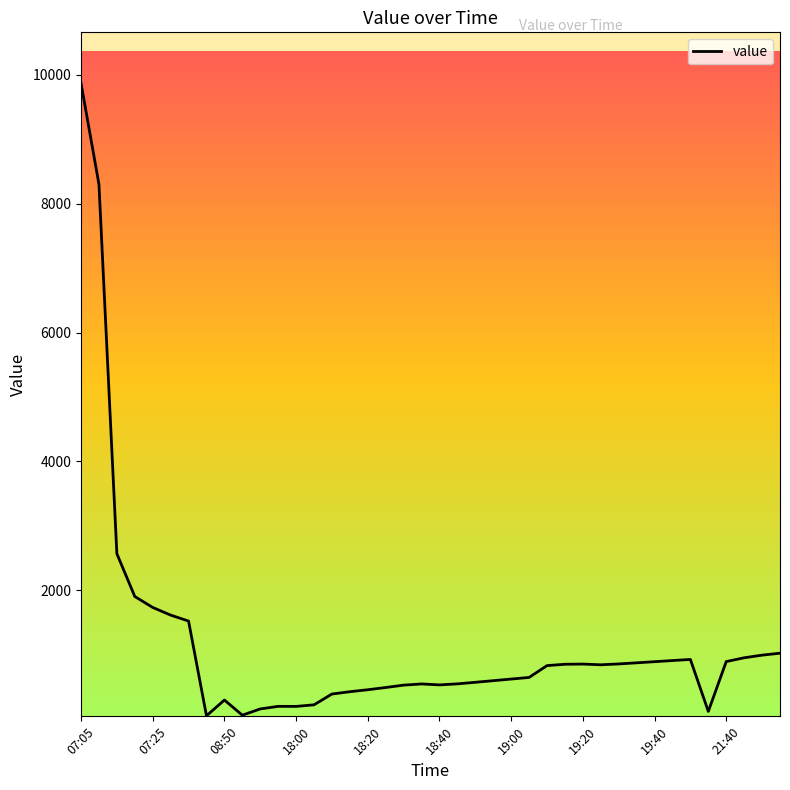

What is the greatest value displayed?

9867.0